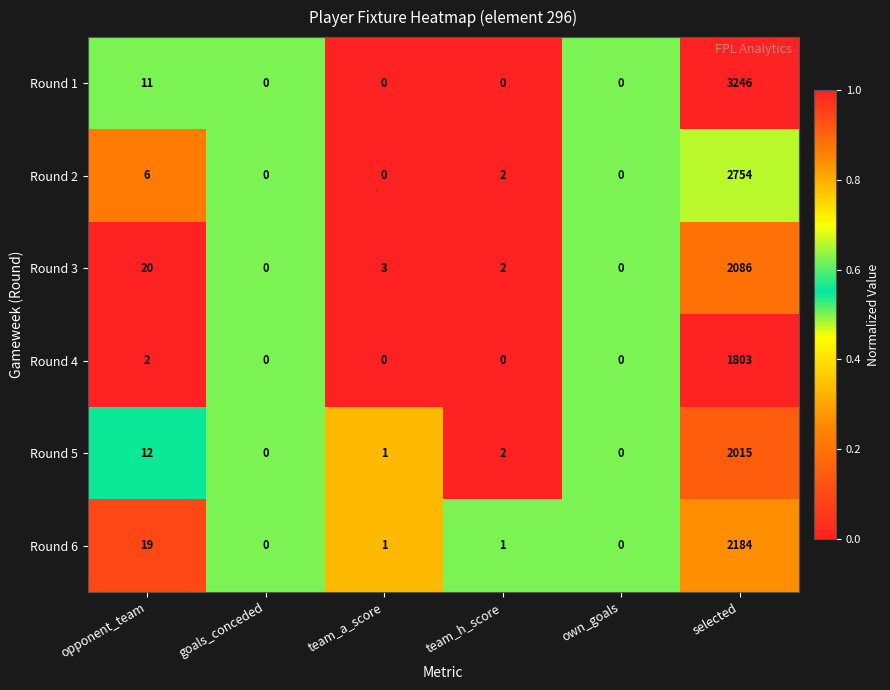

Rank the series at selected from highest to lowest value.

Round 1, Round 2, Round 6, Round 3, Round 5, Round 4